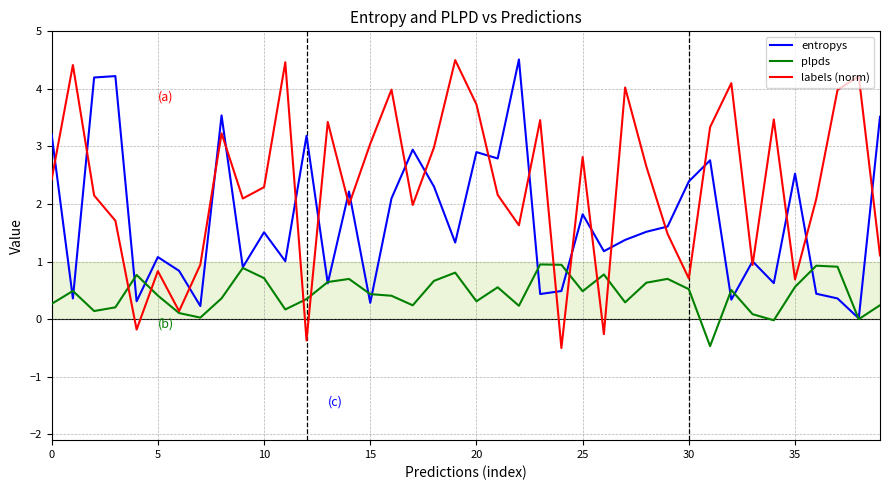

At how many categories does at least one series exceed 2?

32